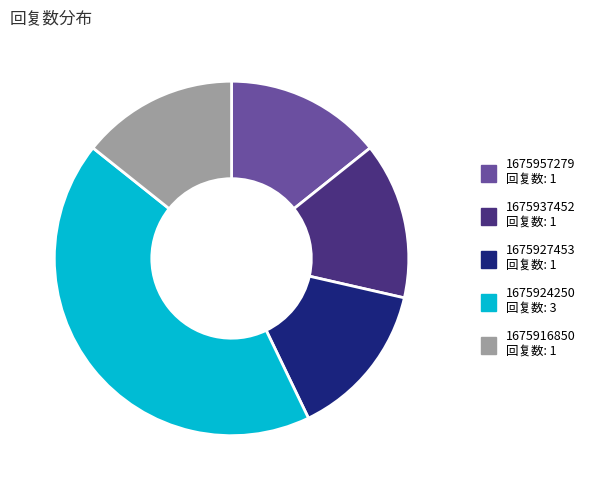

Which slice is the largest?

1675924250